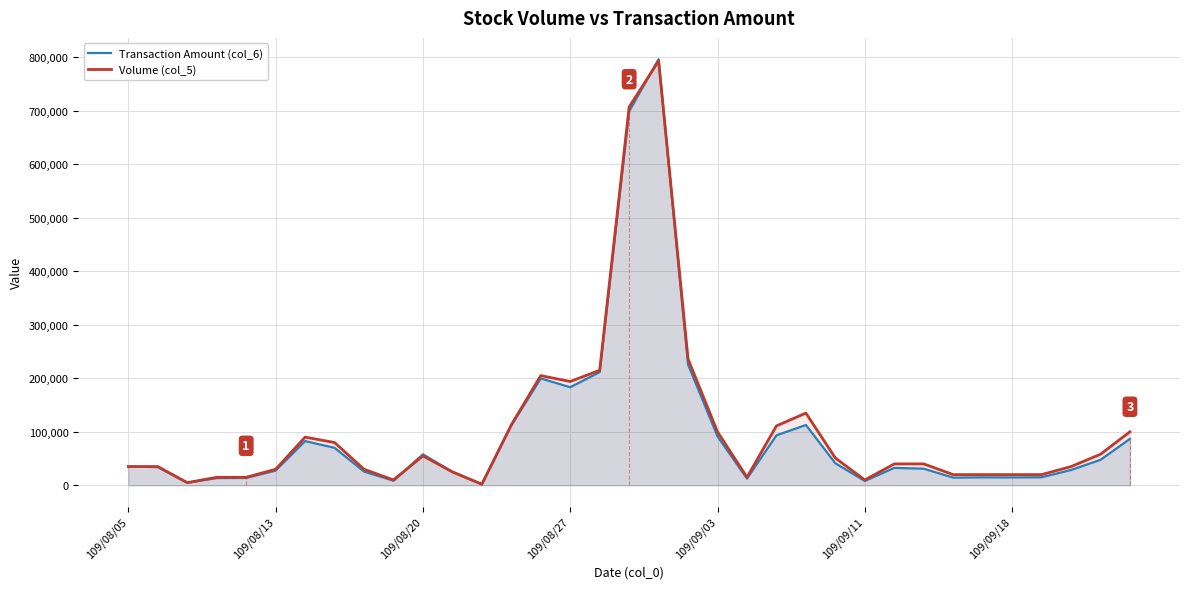

The value of Transaction Amount (col_6) at 109/08/13 is 27600. True or false?

True